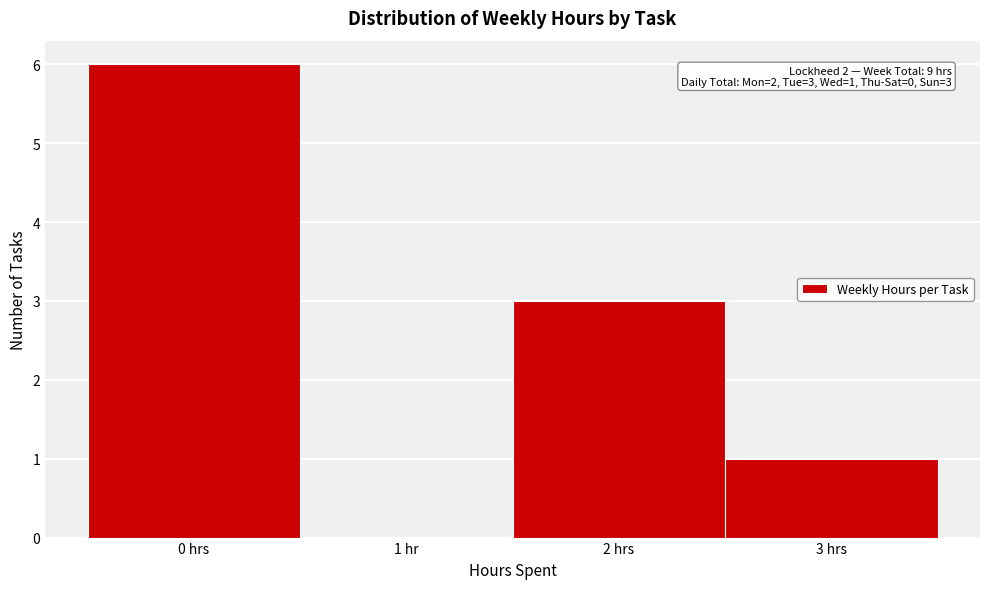

Reading left to right, what are all the values shown in this chart?

0 hrs=6	1 hr=0	2 hrs=3	3 hrs=1